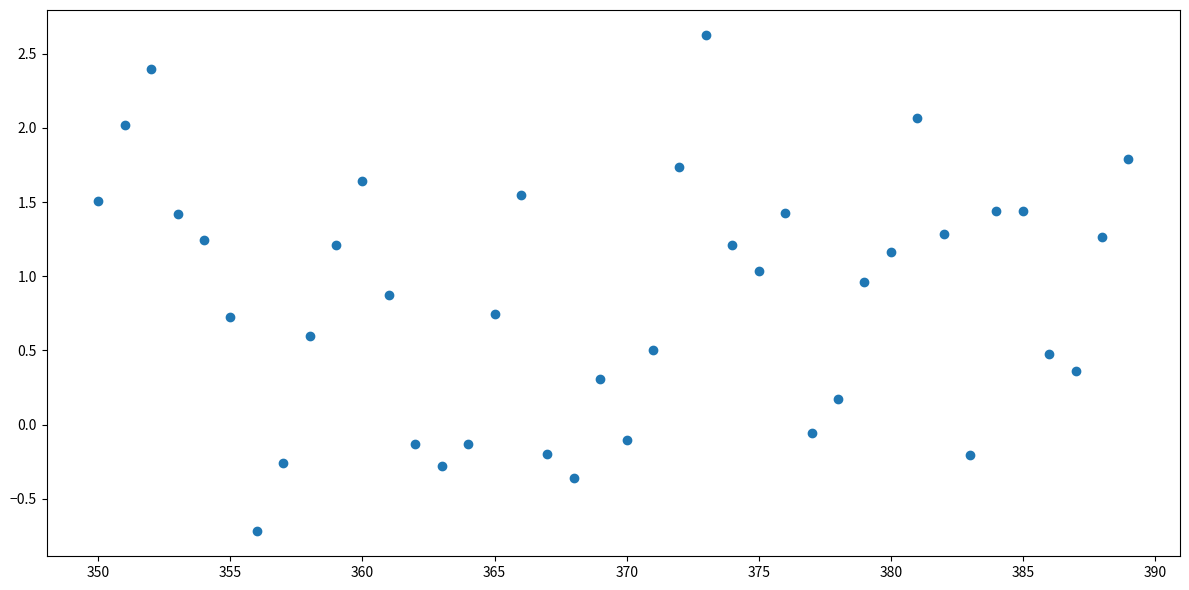

What is the range of Y values (max minus min)?

3.3